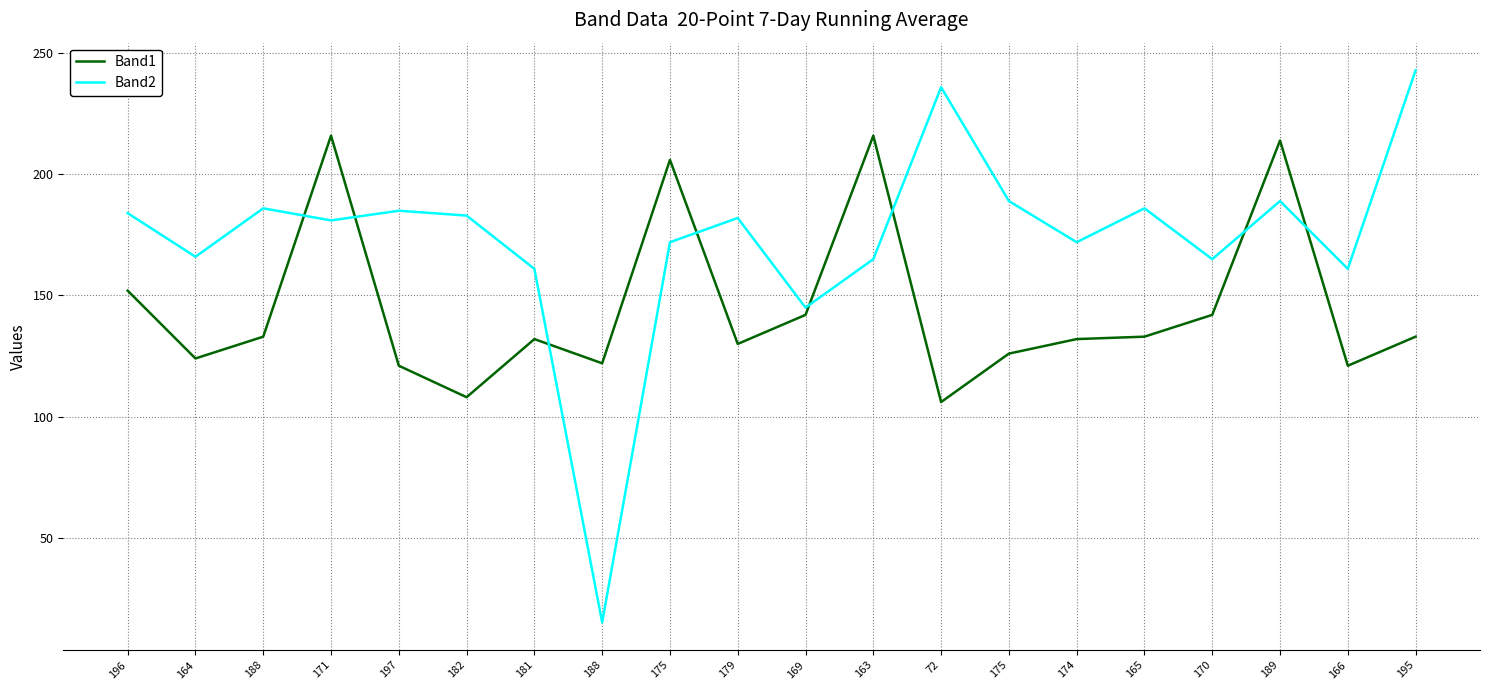

What is the minimum value shown in the chart?

15